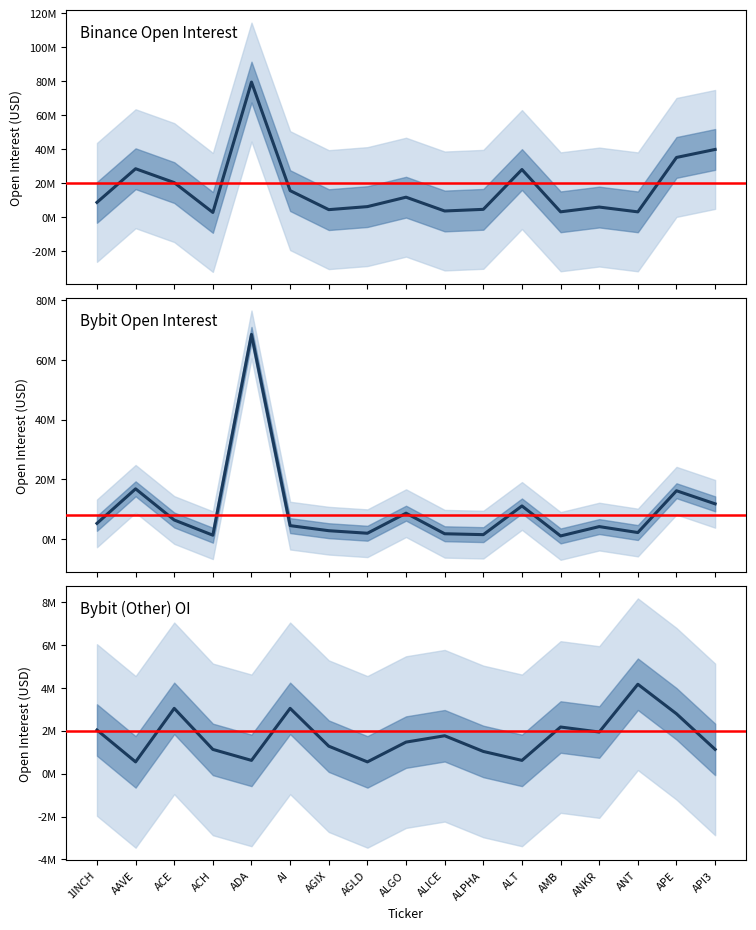

Where does the Binance_OI series first go above 8630798?

AAVE